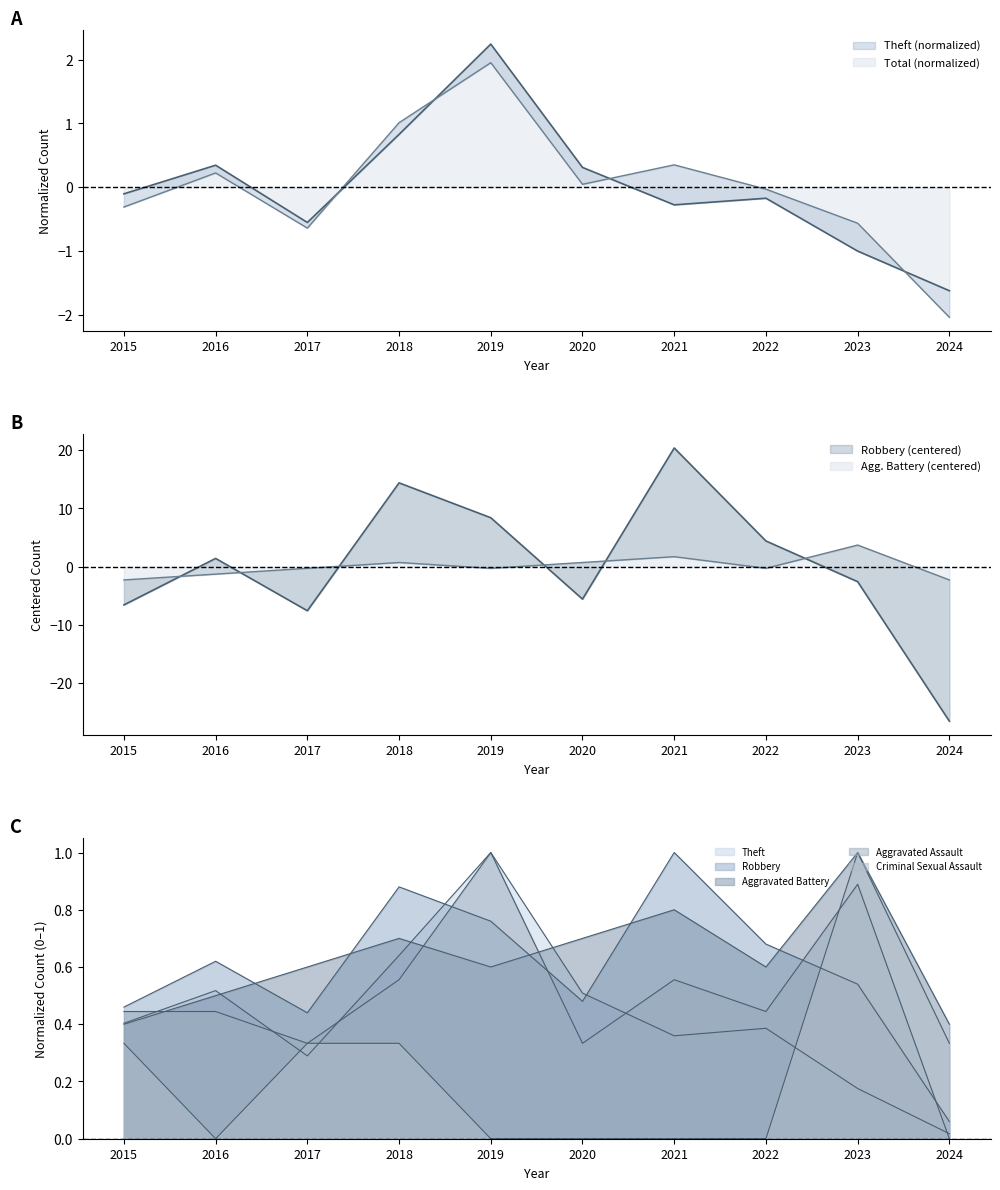

Reading left to right, list all the values displayed in this chart.

Theft: -0.1	0.3	-0.6	0.8	2.2	0.3	-0.3	-0.2	-1.0	-1.6
Robbery: -6.6	1.4	-7.6	14.4	8.4	-5.6	20.4	4.4	-2.6	-26.6
Aggravated Battery: -2.3	-1.3	-0.3	0.7	-0.3	0.7	1.7	-0.3	3.7	-2.3
Aggravated Assault: 0.4	0.4	0.3	0.6	1.0	0.3	0.6	0.4	0.9	0.0
Criminal Sexual Assault: 0.3	0.0	0.3	0.3	0.0	0.0	0.0	0.0	1.0	0.3
Total: -0.3	0.2	-0.6	1.0	2.0	0.0	0.4	-0.0	-0.6	-2.0